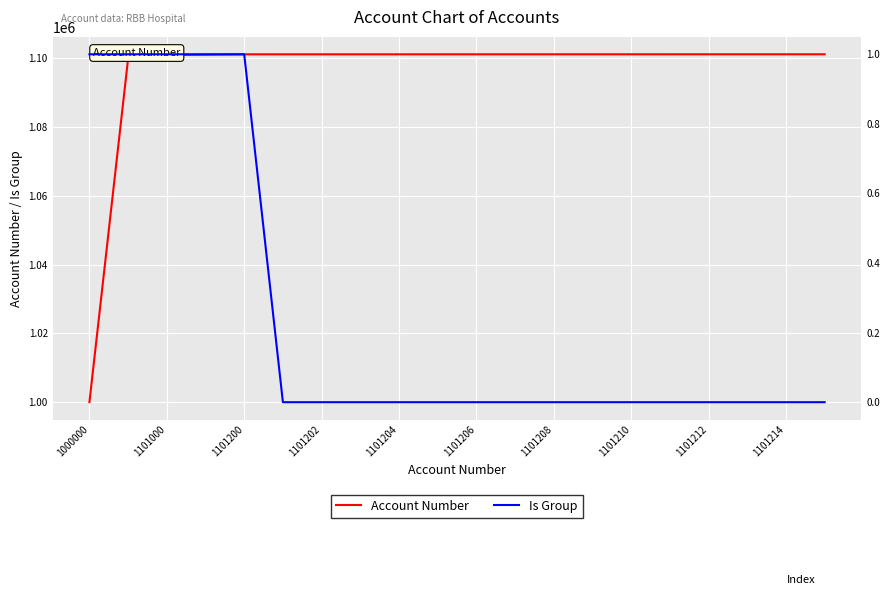

The Account Number series shows 463767 at 1101210. True or false?

False